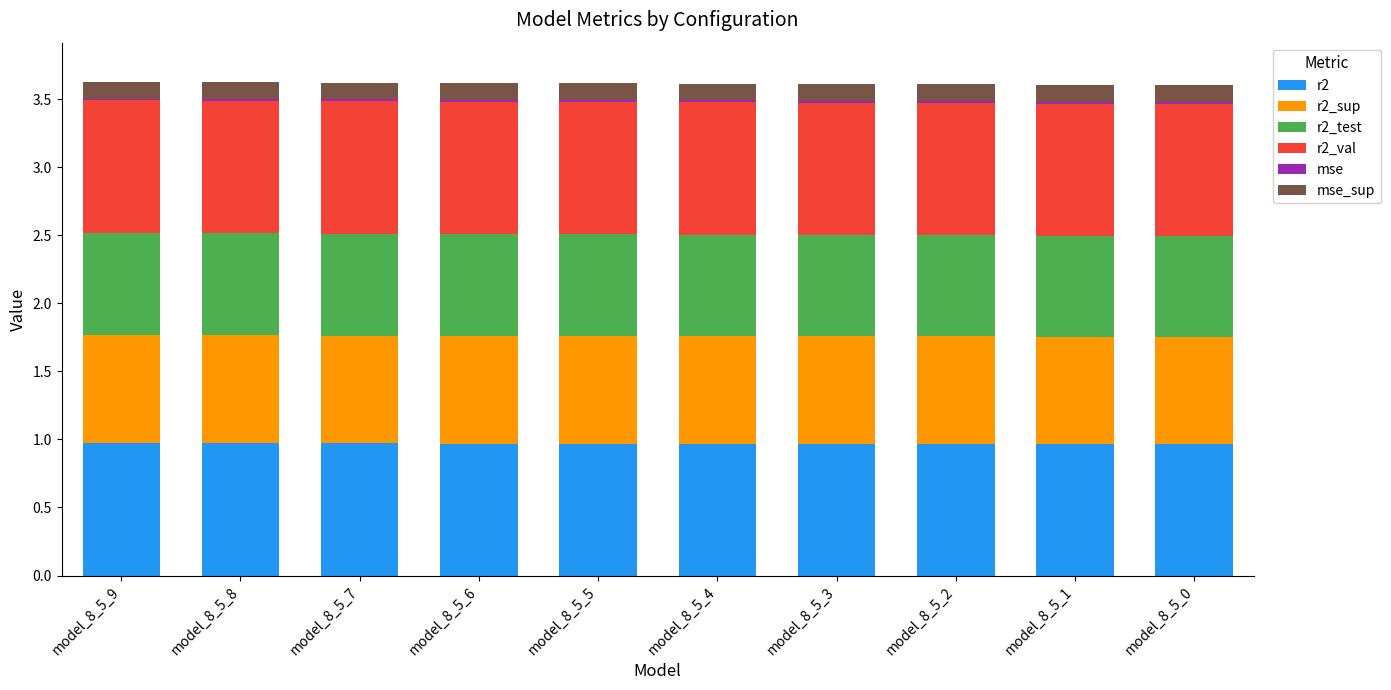

Are the bars grouped side by side (vs. stacked)?

No